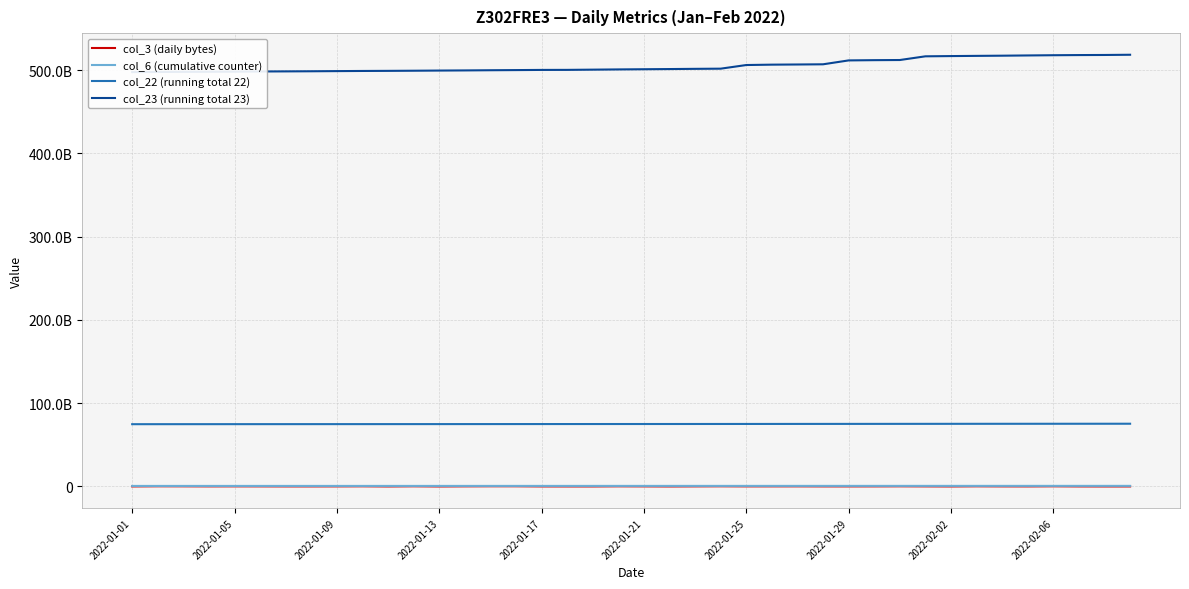

What is the value of the col_22 (running total 22) point at the 33rd from the left?

75247041184